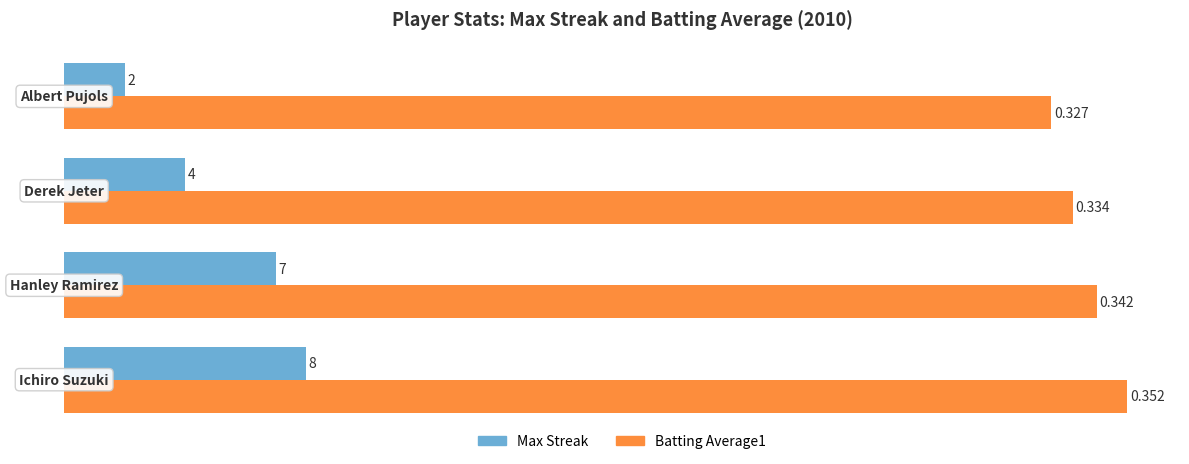

Which series has the largest range (max minus min)?

Max Streak